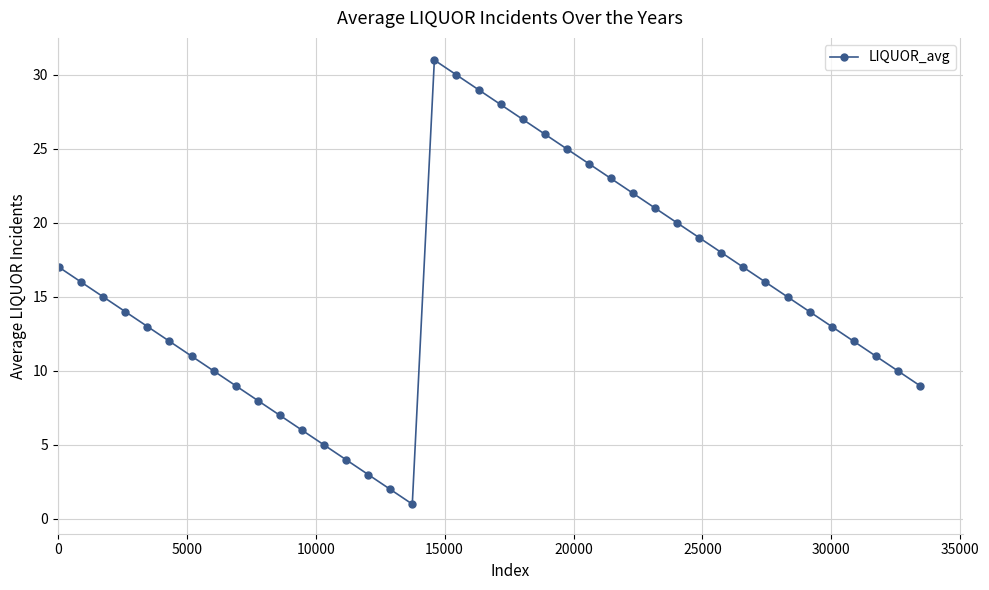

What is the difference between the maximum and minimum values?

30